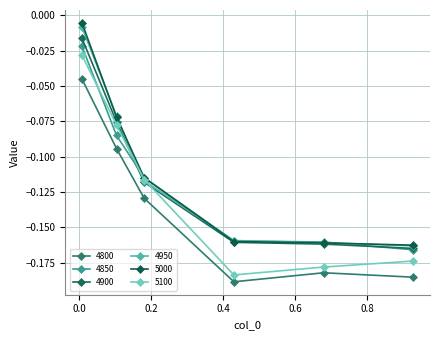

Is this an area chart (filled region under the line)?

No